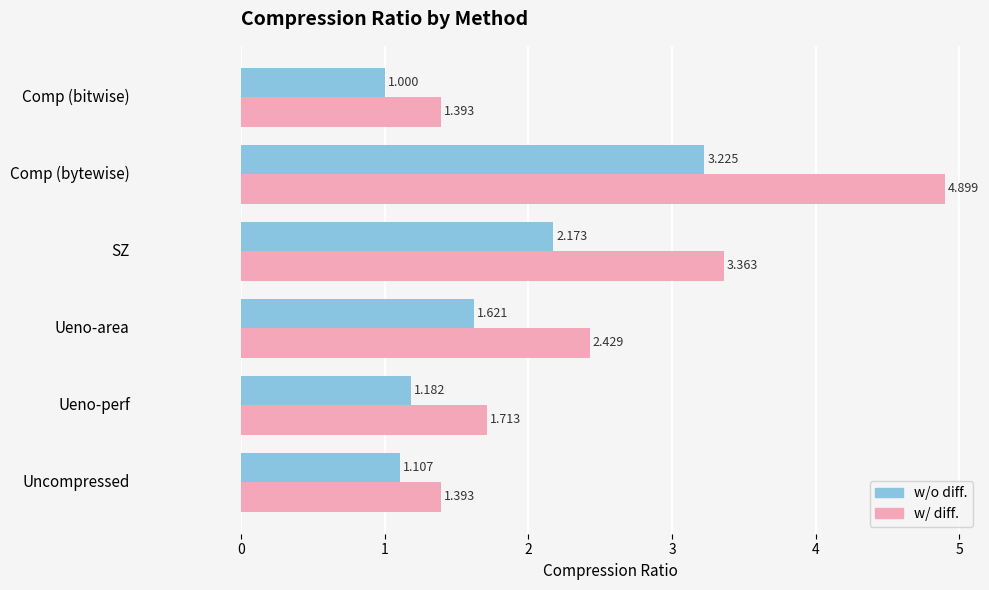

Rank the series at Comp (bitwise) from highest to lowest value.

w/ diff., w/o diff.